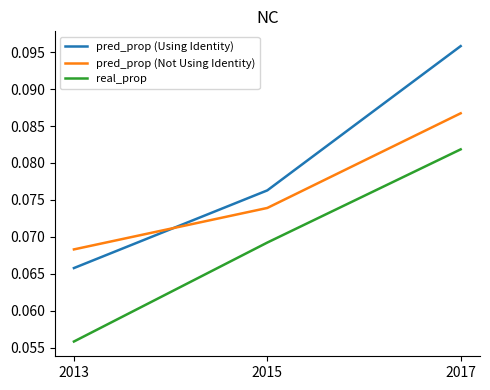

At which category does the chart reach its minimum across all series?

2013